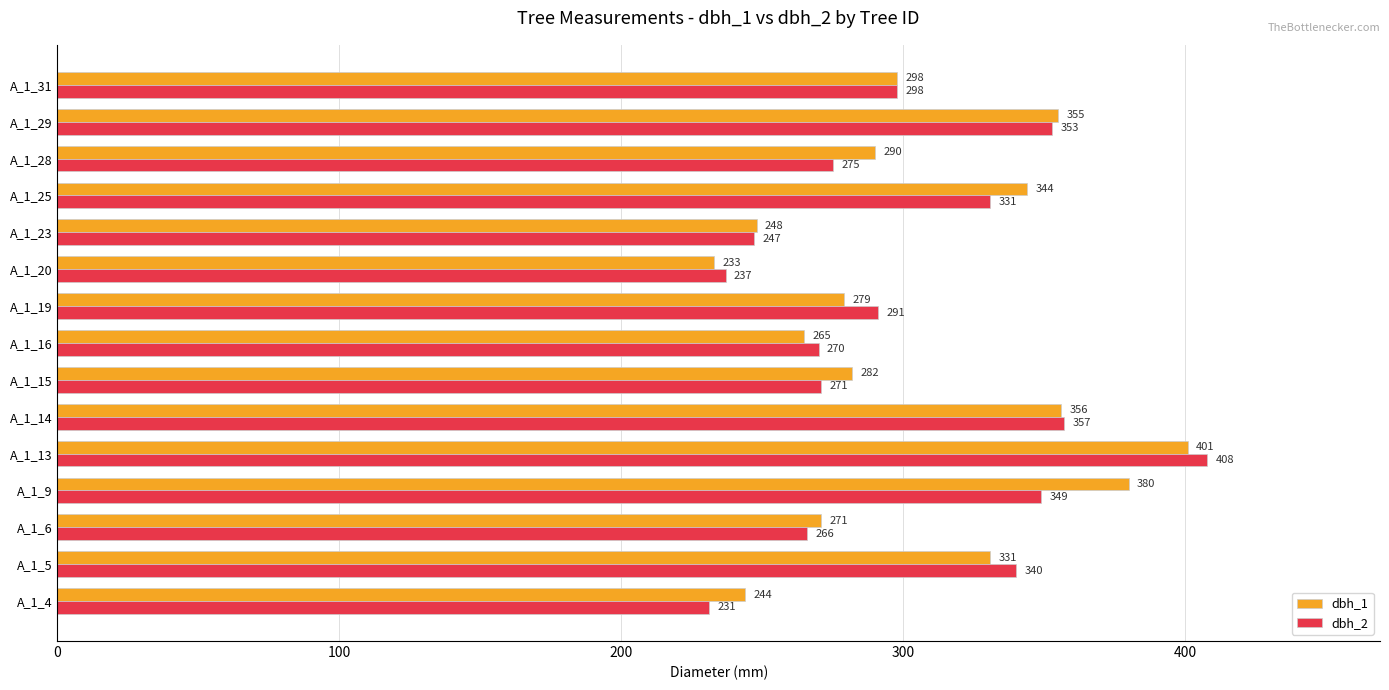

Which label corresponds to the largest value in the chart?

A_1_13